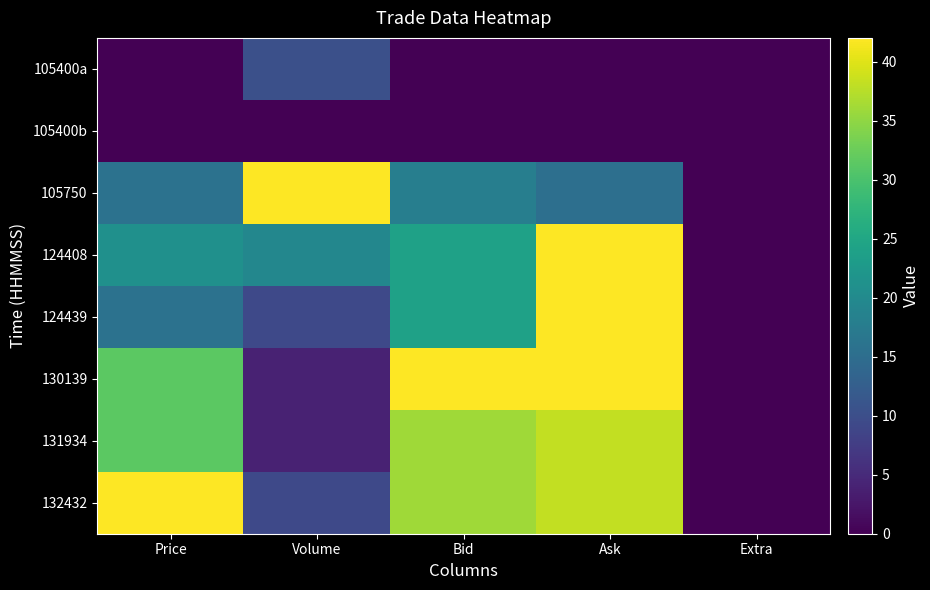

What is the total value across all series at Volume?

98.3